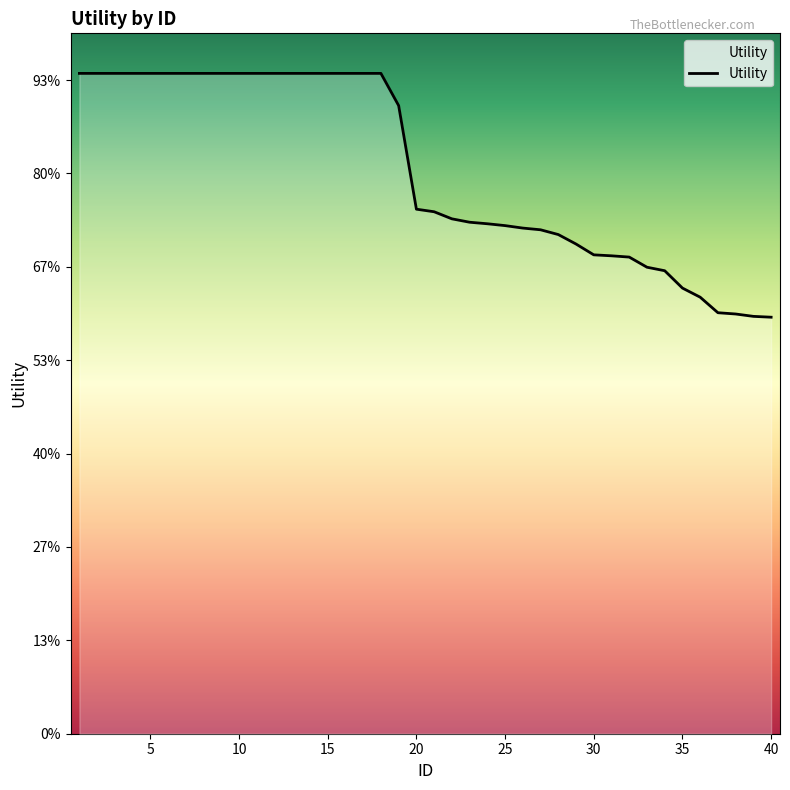

How many series are shown in this chart?

1